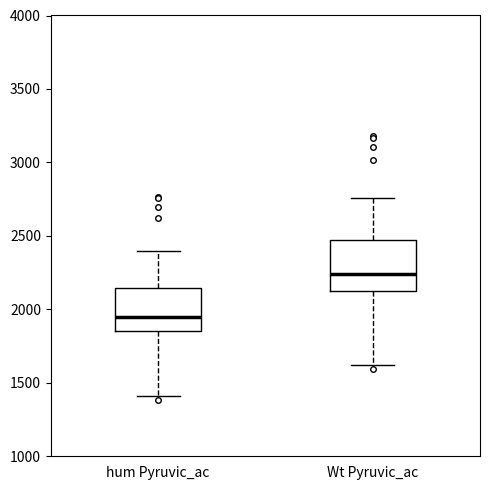

Reading left to right, read every box against the y-axis: the position of its median line, the range the box covers, and the ends of its whiskers. The values are not printed on the chart, so give them approximately, as read against the axis.

hum Pyruvic_ac: median 1950, box 1850 to 2150, whiskers 1400 to 2400
Wt Pyruvic_ac: median 2250, box 2150 to 2450, whiskers 1600 to 2750